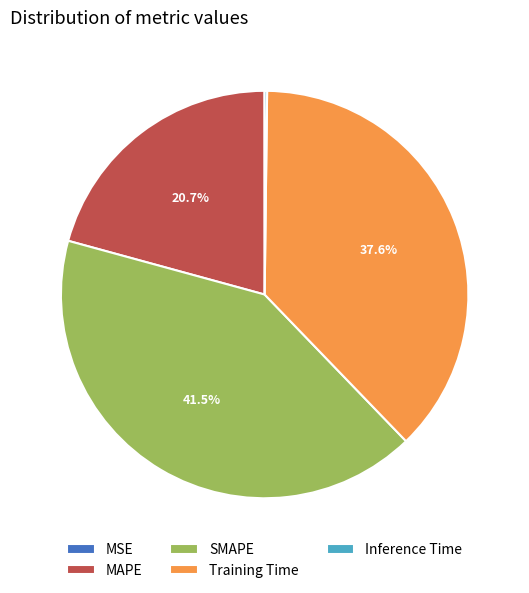

Does any single category account for the majority?

No